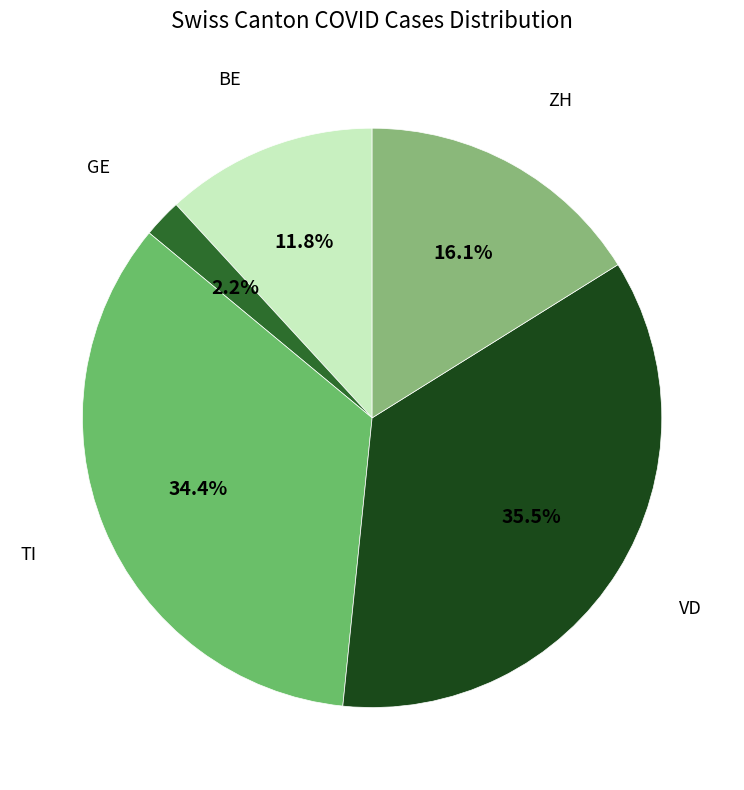

To the nearest percent, what is the average slice percentage?

20%